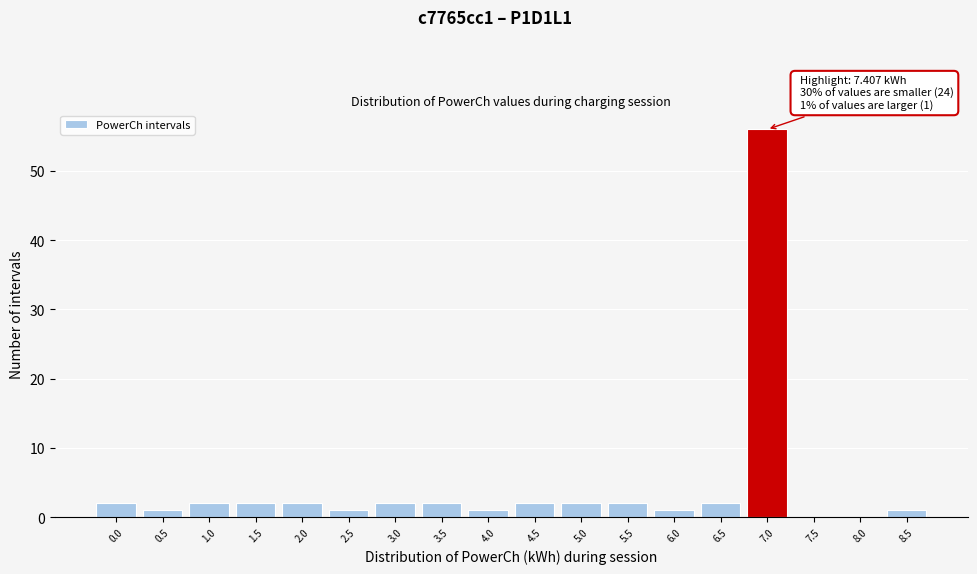

Reading right to left, extract all data points from this chart.

8.5=1	8.0=0	7.5=0	7.0=56	6.5=2	6.0=1	5.5=2	5.0=2	4.5=2	4.0=1	3.5=2	3.0=2	2.5=1	2.0=2	1.5=2	1.0=2	0.5=1	0.0=2